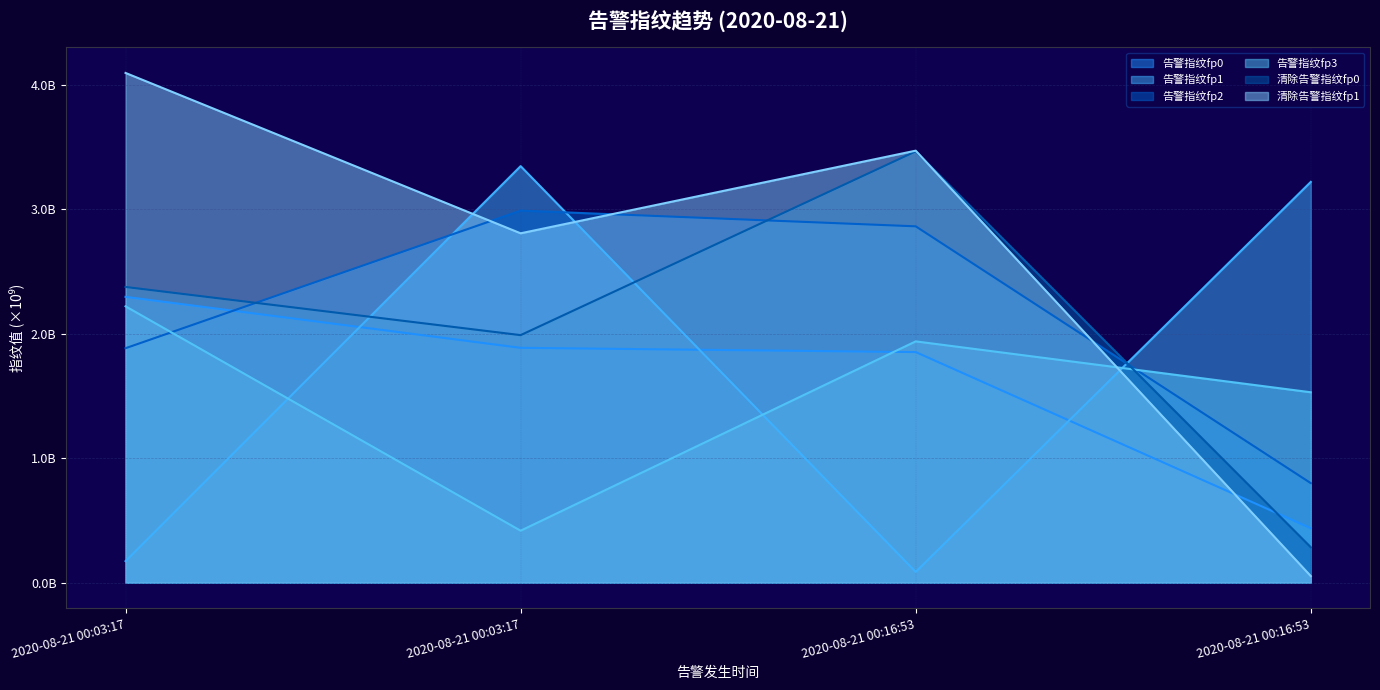

True or false: 告警指纹fp0 and 告警指纹fp1 intersect in this chart.

True